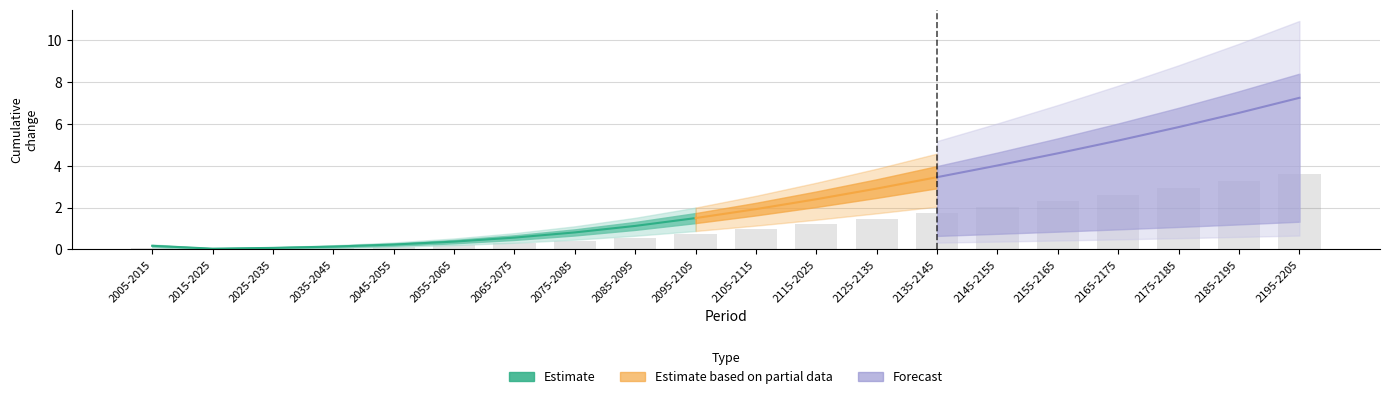

Are the bars grouped side by side (vs. stacked)?

Yes